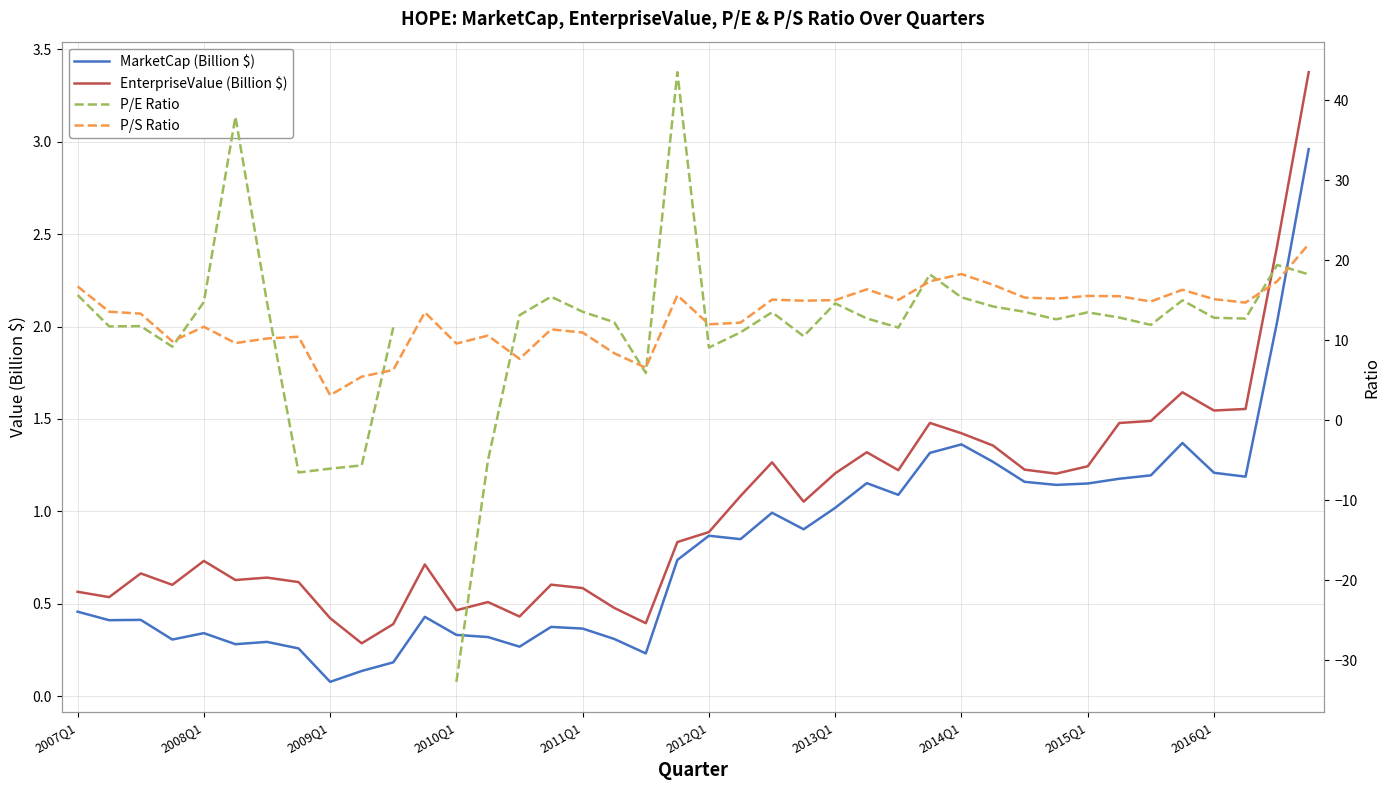

True or false: P/S Ratio and EnterpriseValue (Billion $) cross at least once.

False